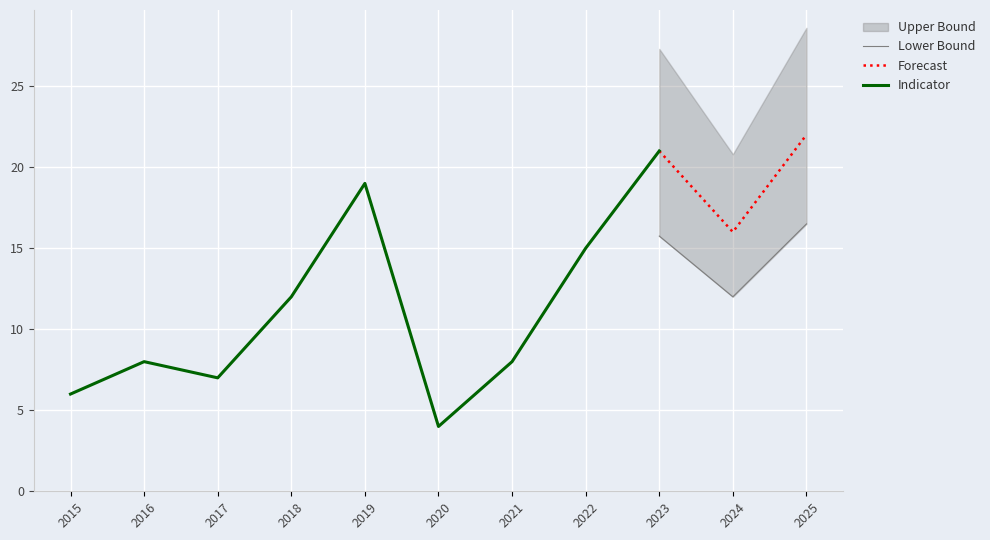

Where is Forecast nearest to the value 19?

2023